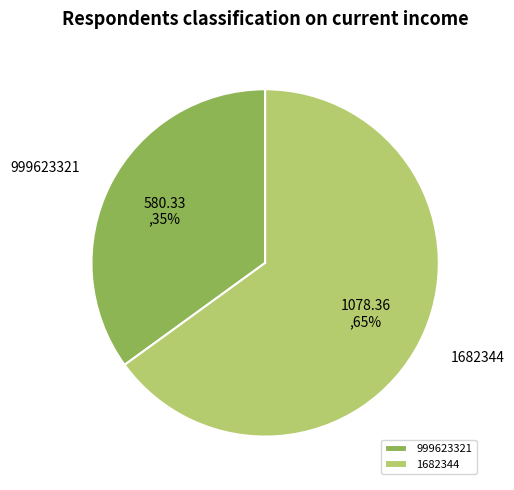

Which has a higher value, 999623321 or 1682344?

1682344